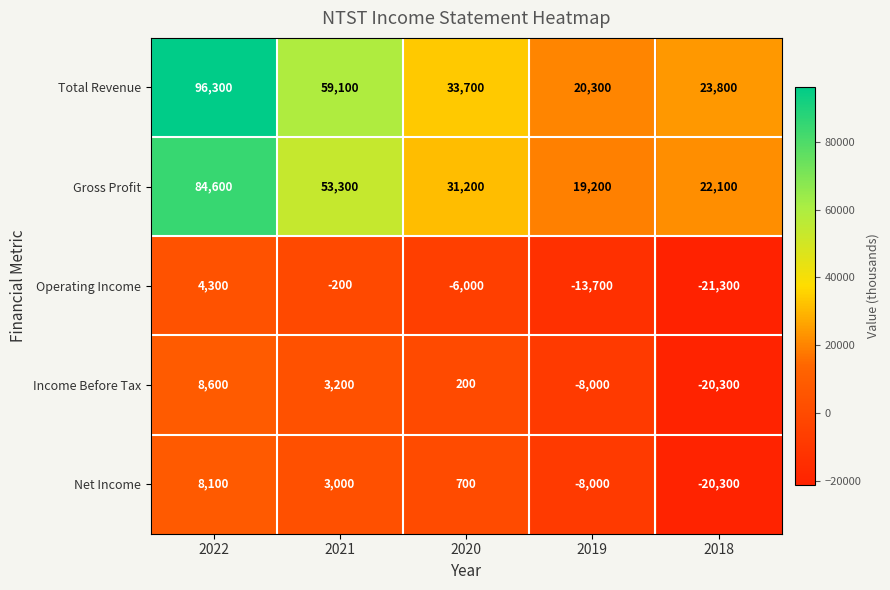

Between 2021 and 2020, which series saw the biggest shift?

Total Revenue